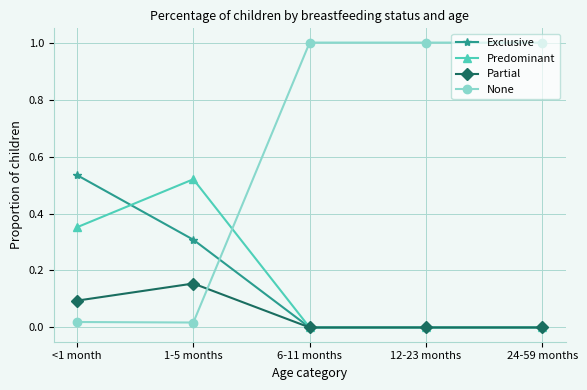

What is the label of the 1st point from the right?

24-59 months